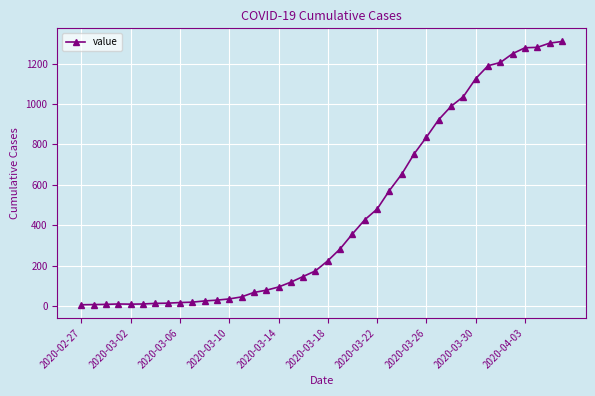

What is the average value?

460